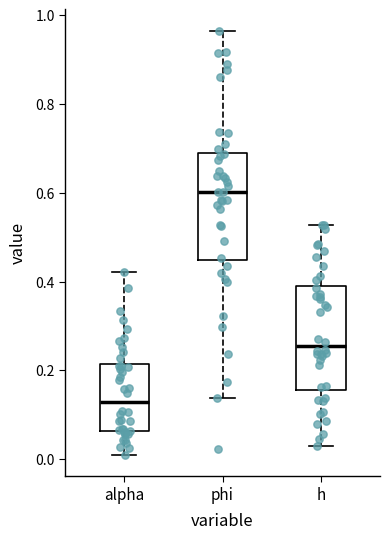

Reading left to right, read every box against the y-axis: the position of its median line, the range the box covers, and the ends of its whiskers. The values are not printed on the chart, so give them approximately, as read against the axis.

alpha: median 0.12, box 0.06 to 0.22, whiskers 0.00 to 0.42
phi: median 0.60, box 0.44 to 0.70, whiskers 0.14 to 0.96
h: median 0.26, box 0.16 to 0.38, whiskers 0.04 to 0.52